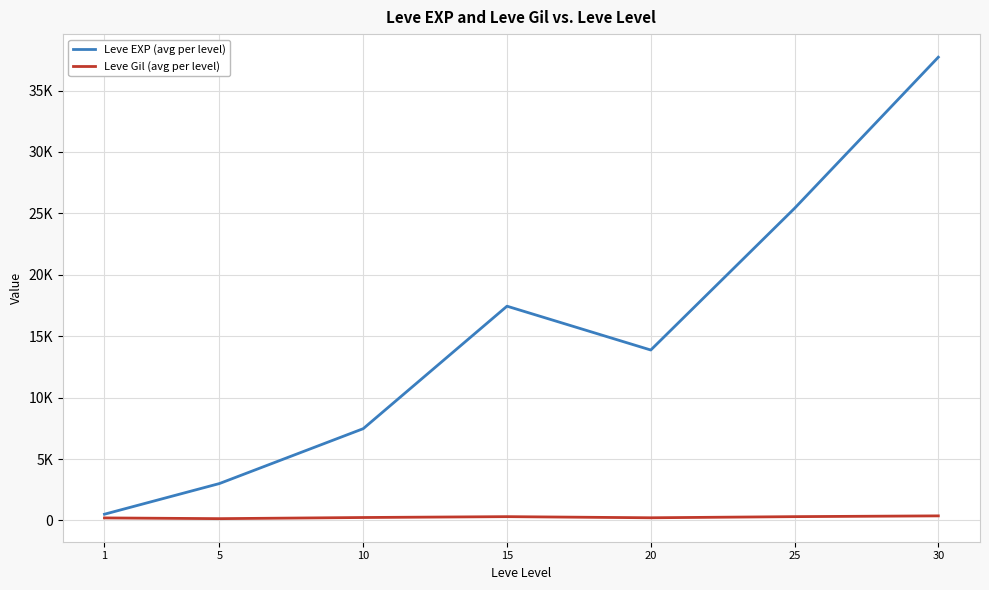

How many interior local peaks does the Leve Gil (avg per level) series have?

1